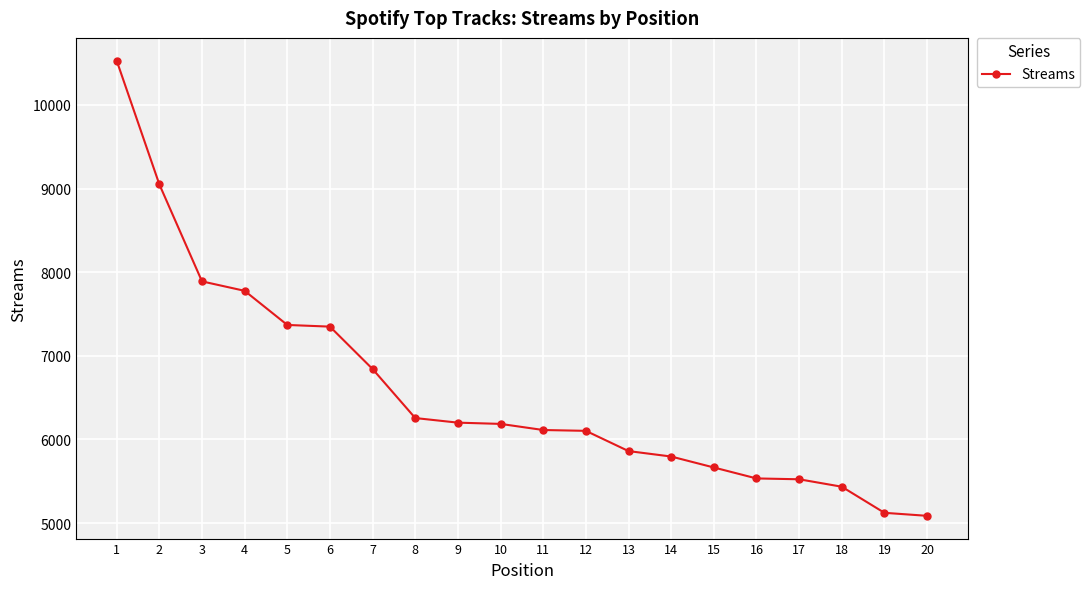

What is the value of the 8th point from the left?

6256